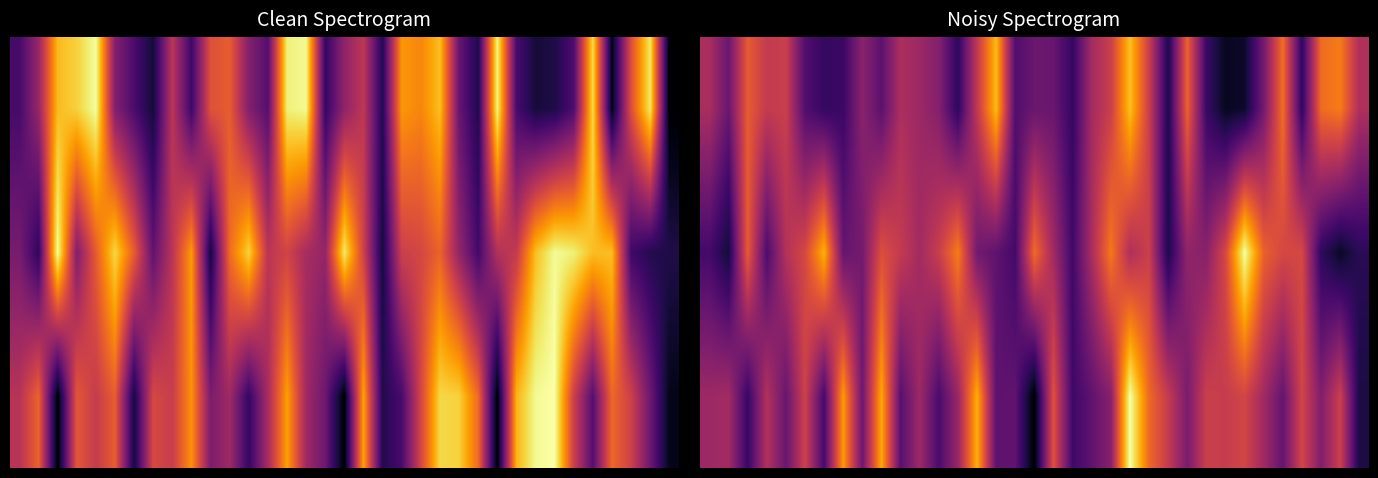

What is the maximum value shown in the chart?

182582.8